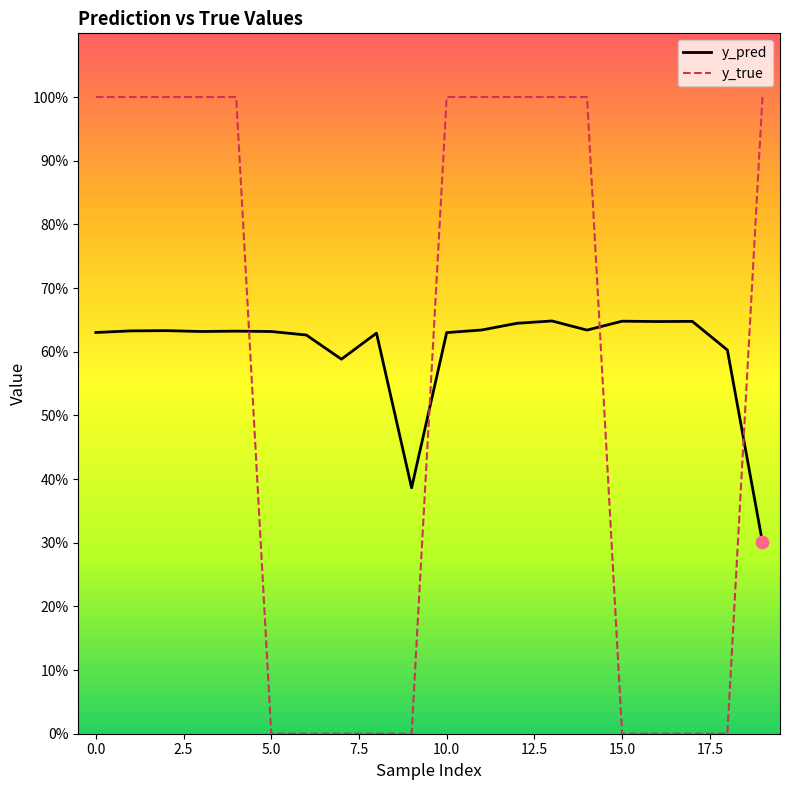

Which series has the widest spread of Y values?

y_true